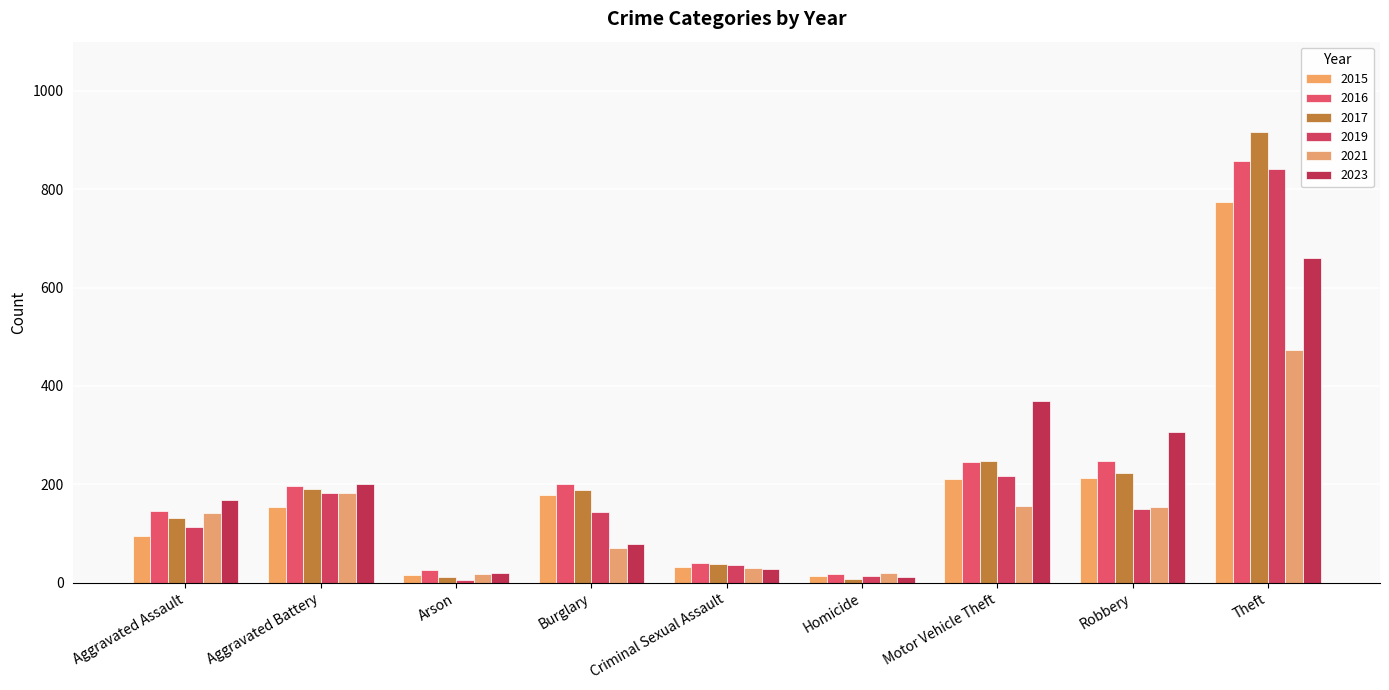

At which label does 2015 first exceed 154?

Burglary